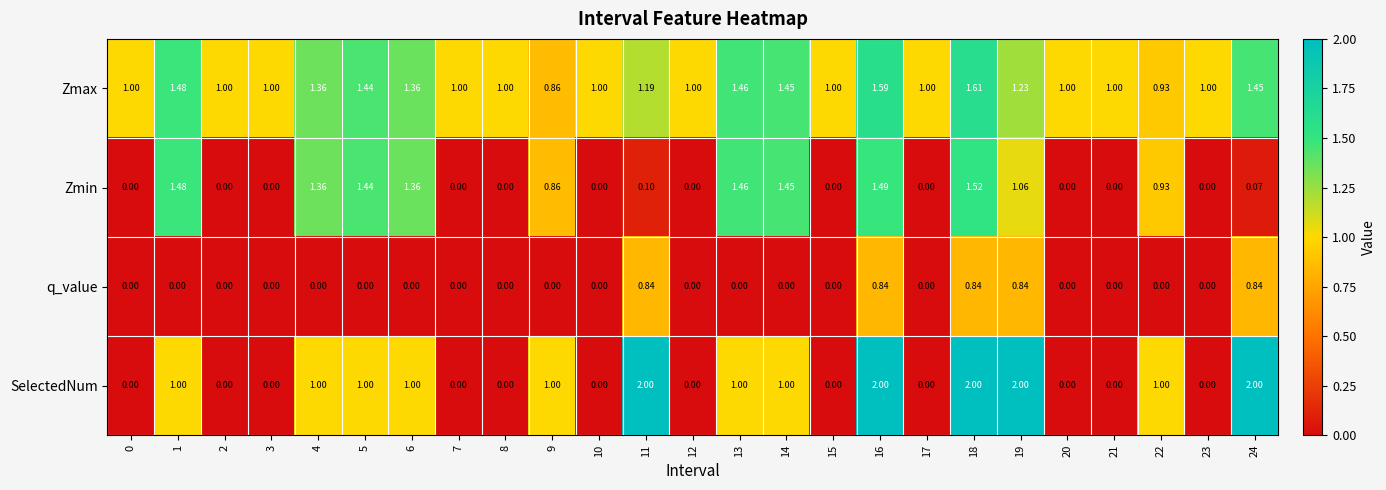

Which series has the largest range (max minus min)?

SelectedNum